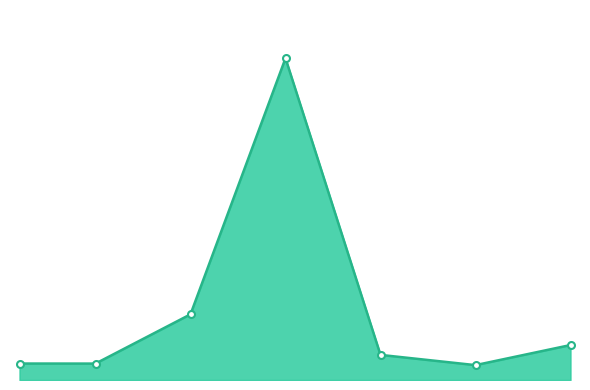

How many interior local valleys (lower than both neighbors) does the data have?

2